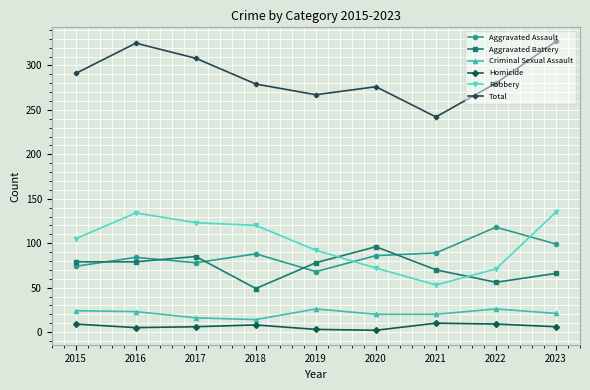

Where does the Total series first go above 280?

2015